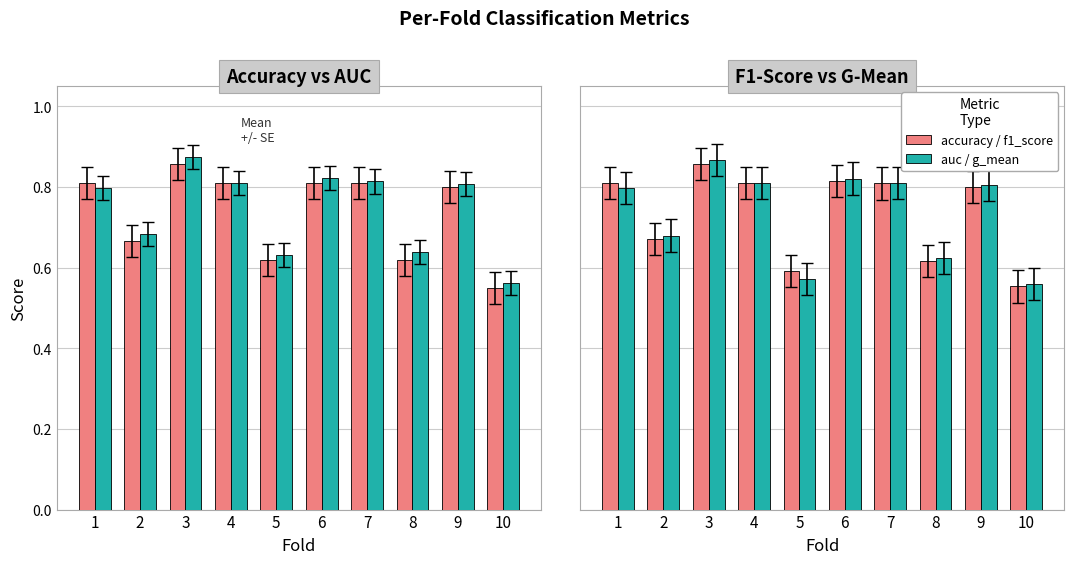

What are all the series names shown in the legend?

accuracy, auc, f1_score, g_mean